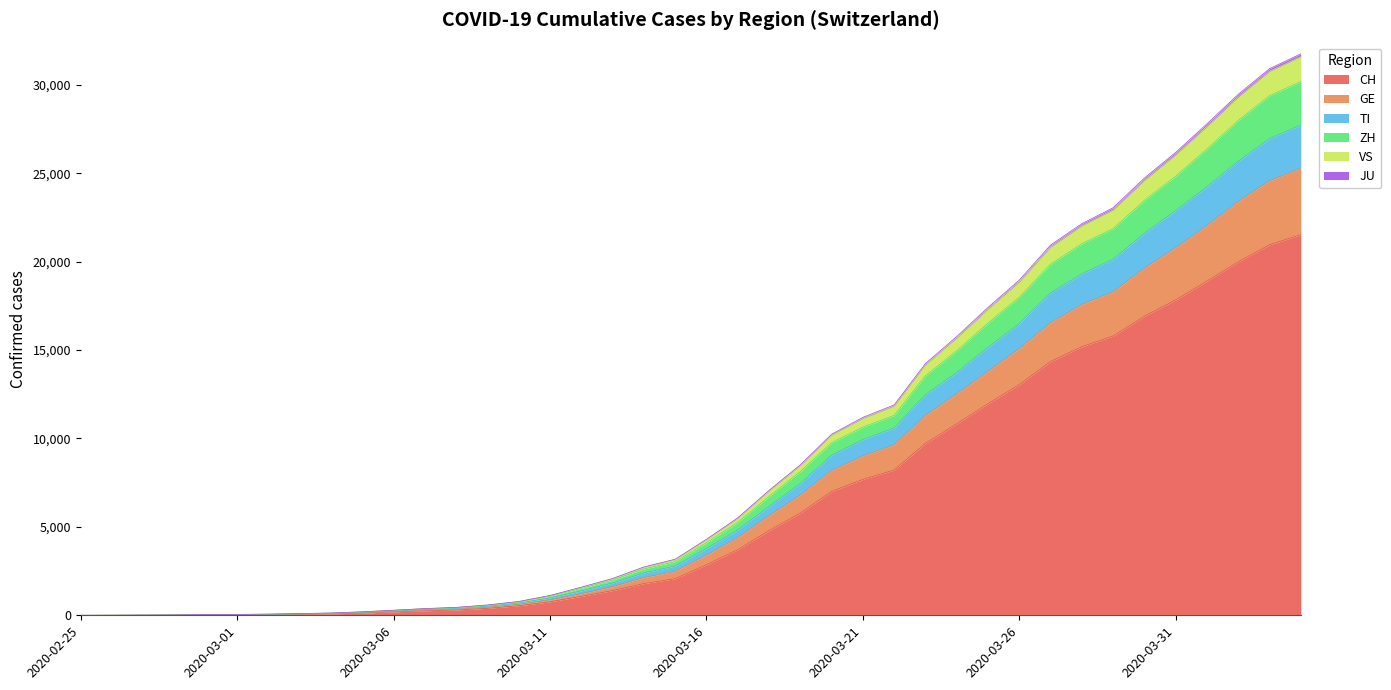

What is the highest value of the CH series?

21529